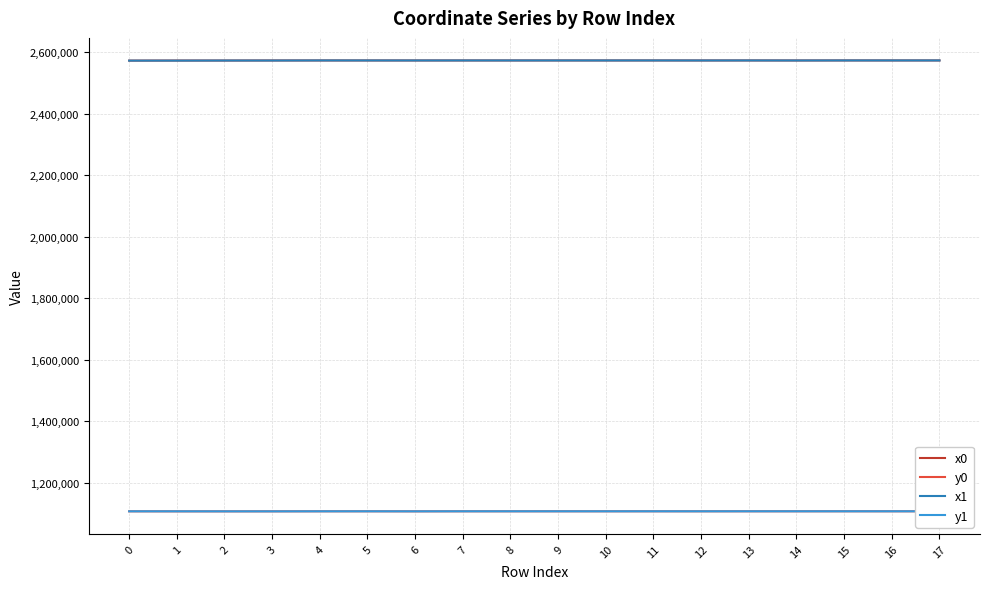

What is the sum of all y1 values?

19926291.7